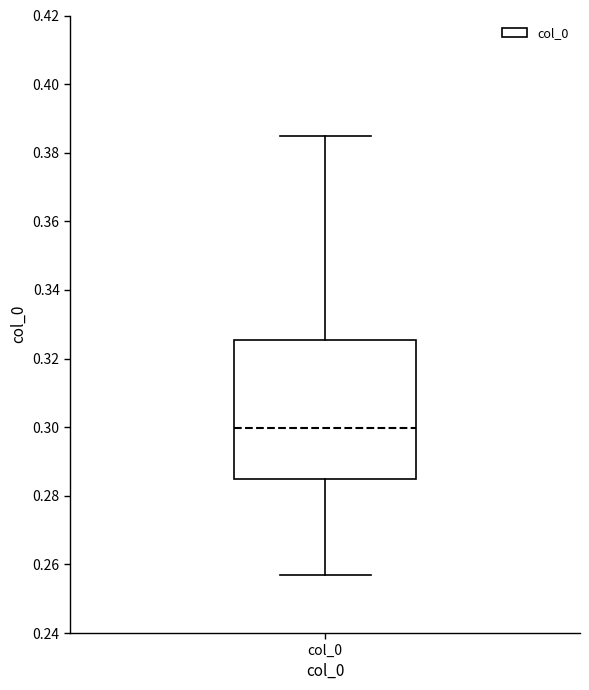

Transcribe this box plot: give where the median line is, the range the box spans, and where the two whiskers end, as read against the y-axis. The values are not printed on the chart, so give them approximately, as read against the axis.

median 0.300, box 0.284 to 0.326, whiskers 0.256 to 0.384